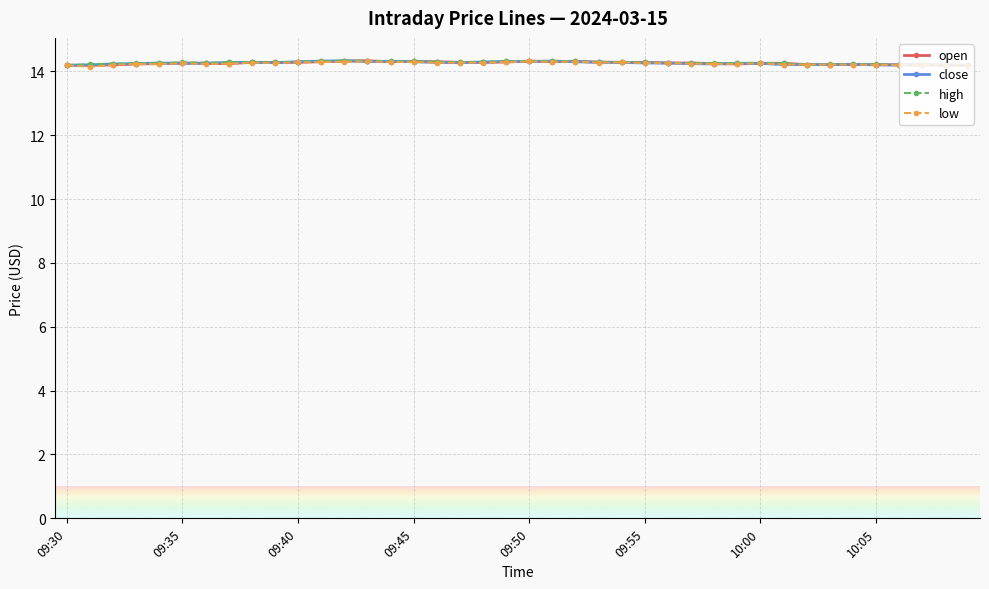

What is the highest value of the close series?

14.3